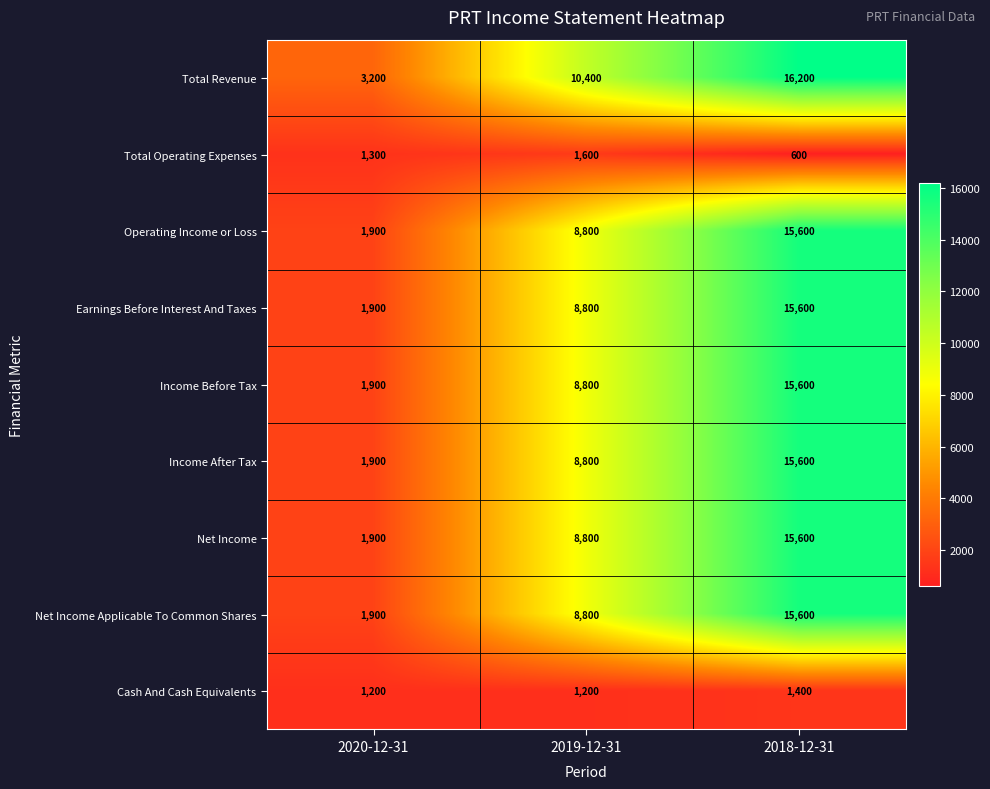

Is it true that Income Before Tax equals 15600 at 2018-12-31?

True